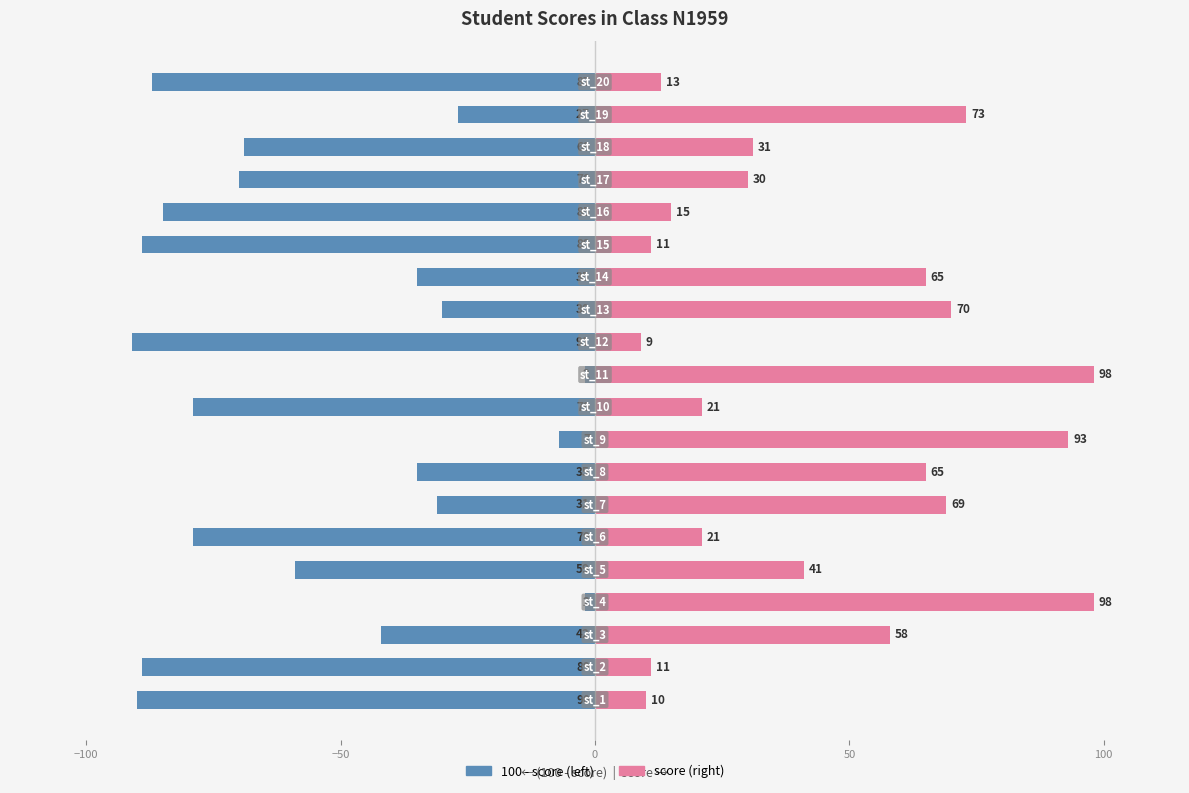

What is the spread (max minus min) of values at −100?

100